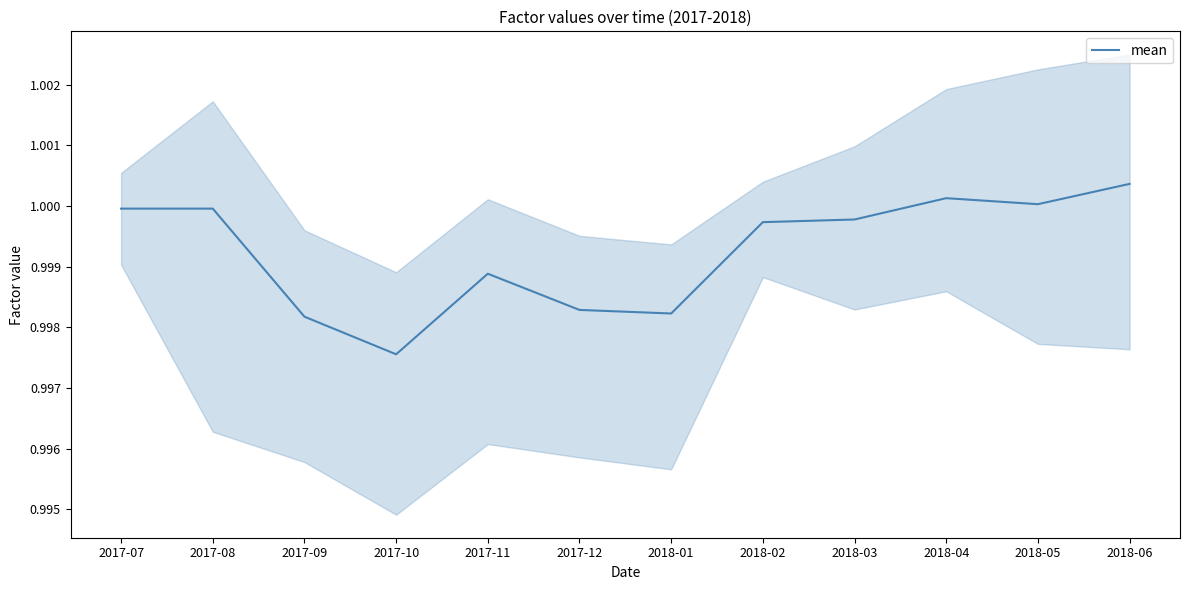

True or false: the data shows 1.0 at 2017-08.

True